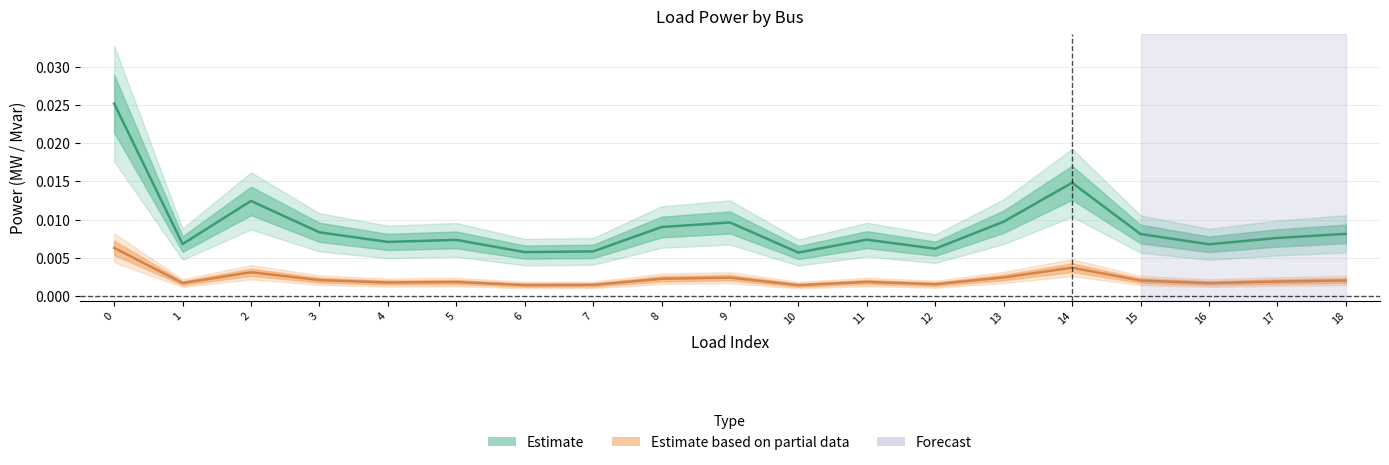

At which category does p_mw reach its first local peak?

2